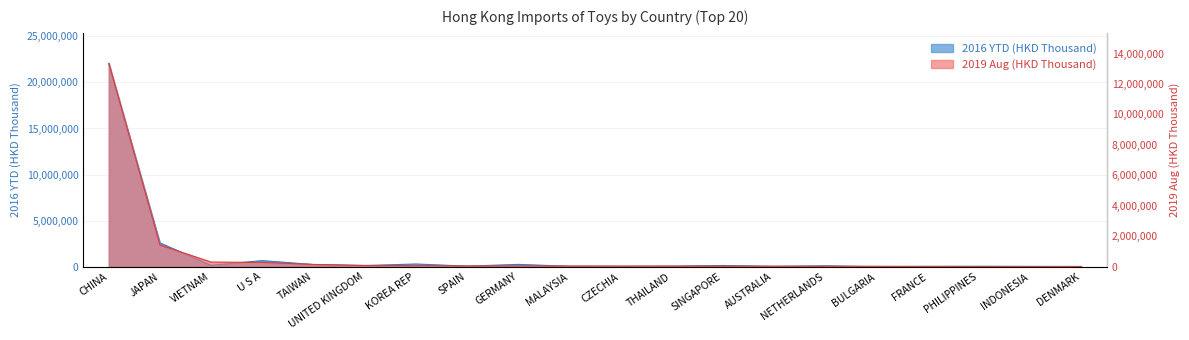

At which label does 2019 Aug (HKD Thousand) reach its peak?

CHINA